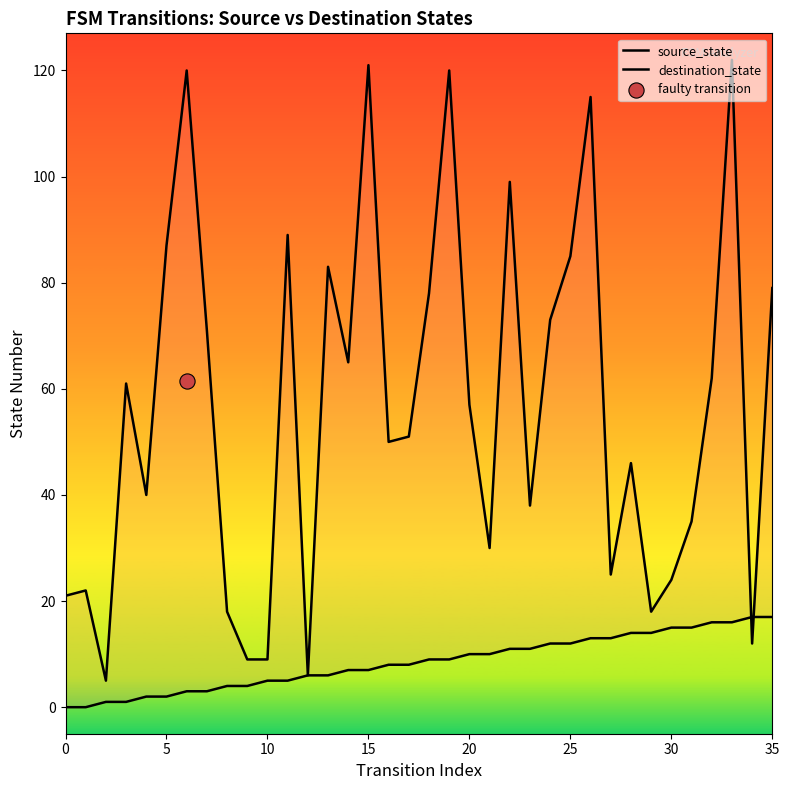

Which series has the largest Y range (max minus min)?

destination_state